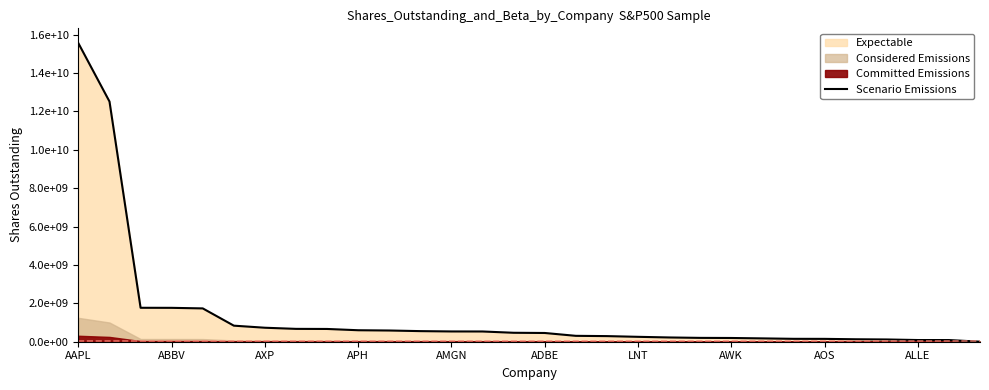

What is the difference between the values at AOS and AAPL?

15404029600